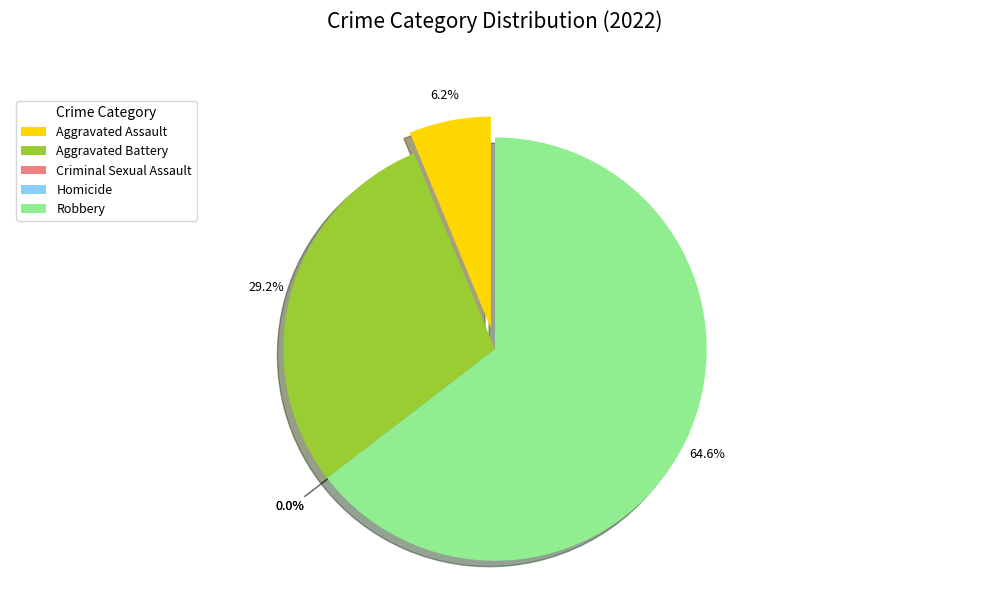

Between Aggravated Battery and Robbery, which is larger?

Robbery